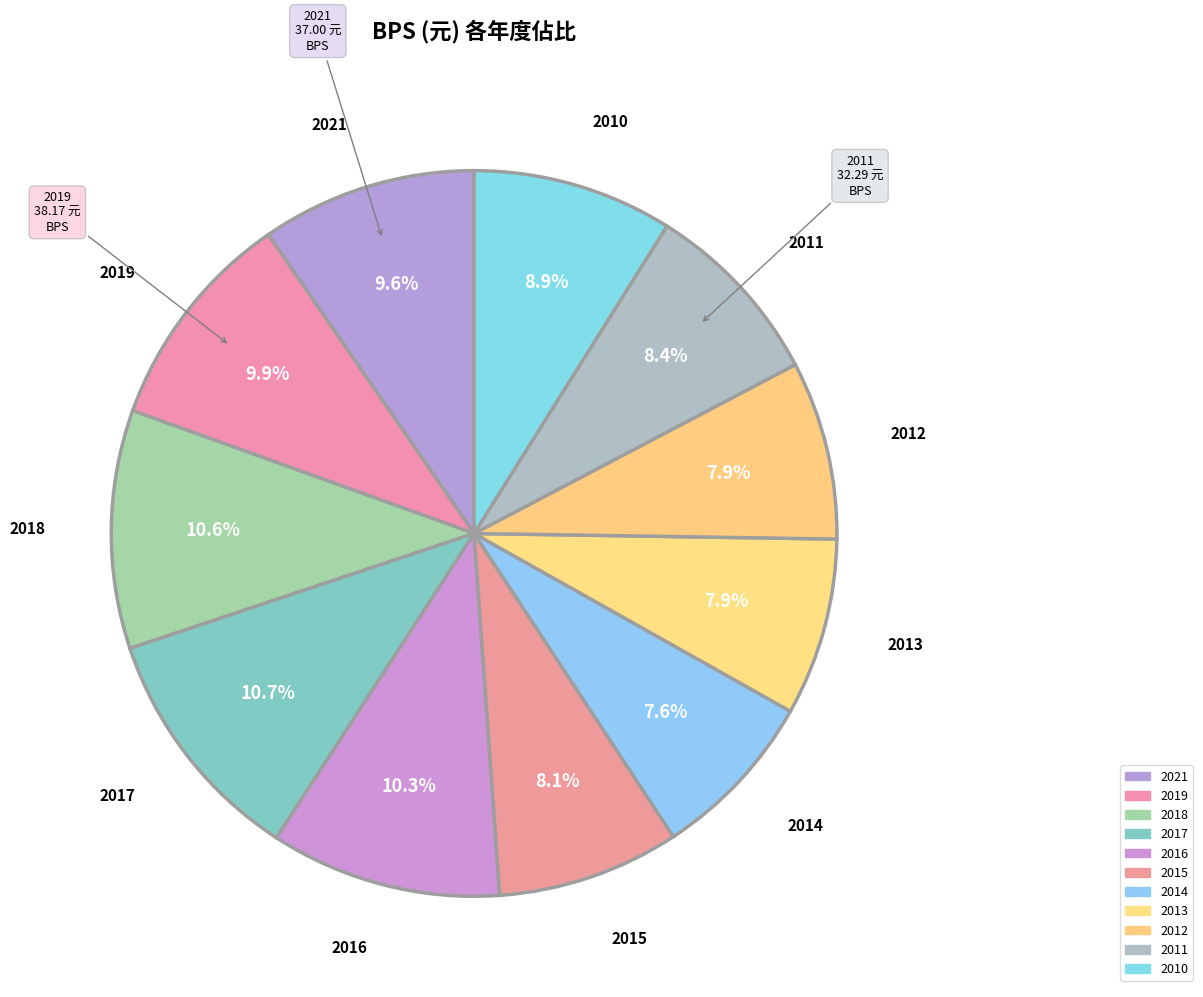

Which category has the biggest portion of the pie?

2017